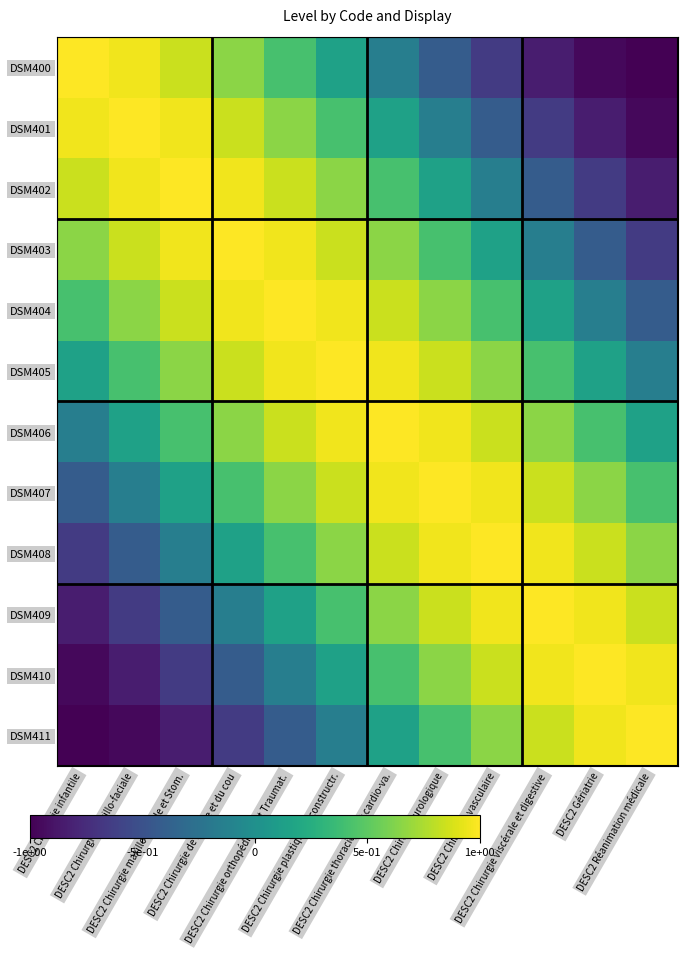

At DESC2 Chirurgie viscérale et digestive, list the series in order from largest to smallest.

DSM409, DSM408, DSM410, DSM407, DSM411, DSM406, DSM405, DSM404, DSM403, DSM402, DSM401, DSM400